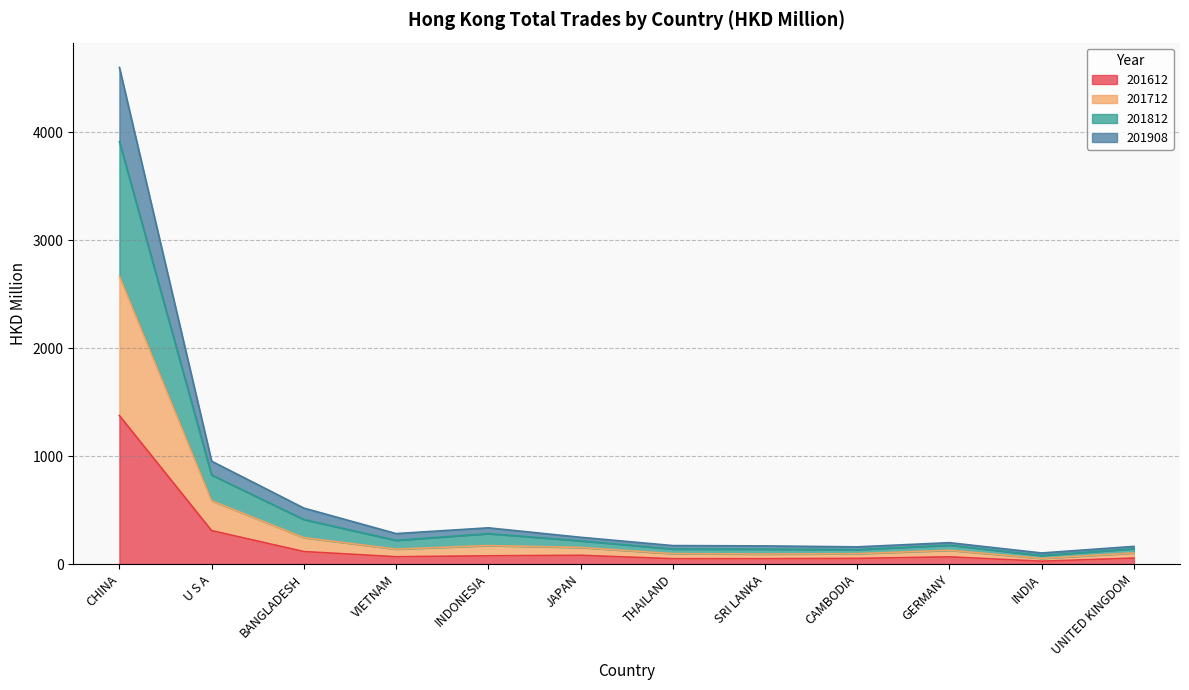

At which category is the sum across all series the highest?

CHINA